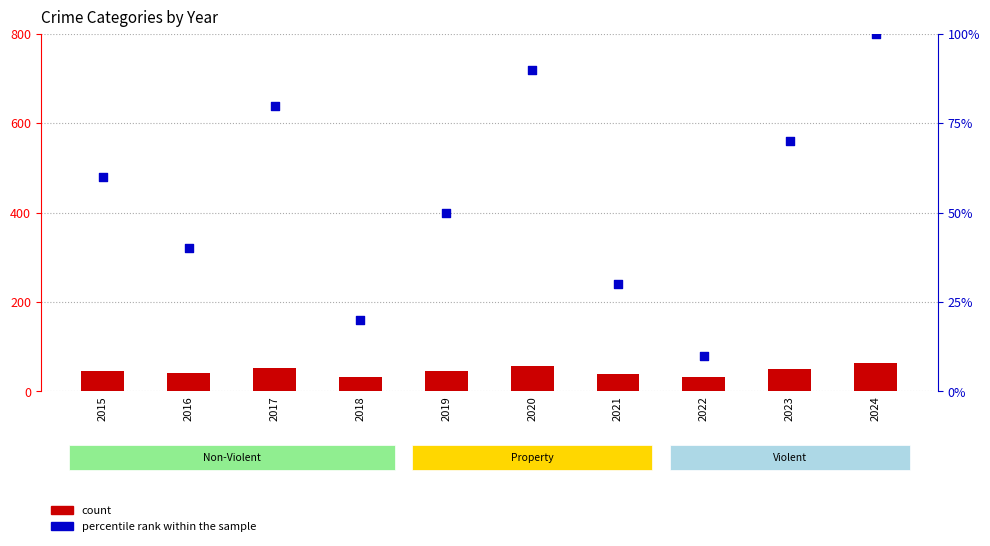

Is the value of percentile rank within the sample at 2021 greater than the value of count at 2016?

No